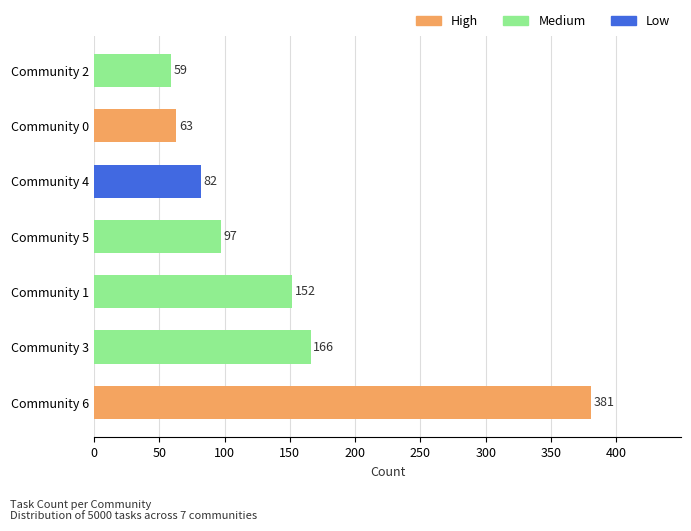

Reading top to bottom, transcribe all the data shown in this chart.

59	63	82	97	152	166	381